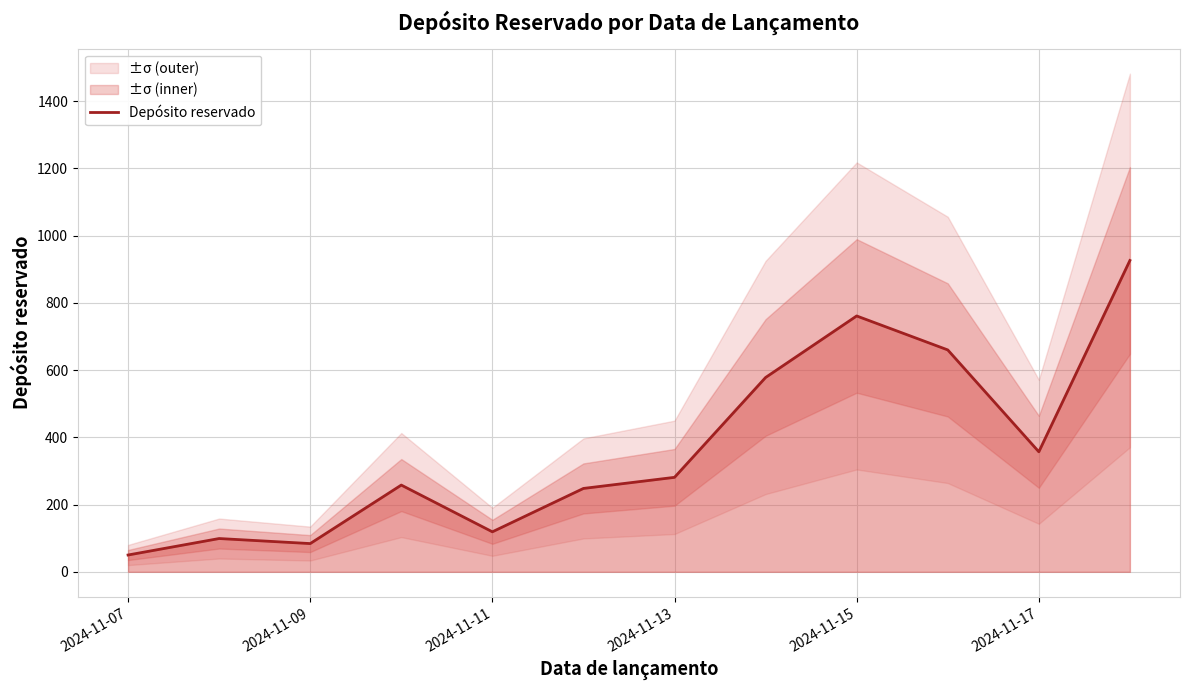

At which label does Depósito reservado reach its minimum?

2024-11-07